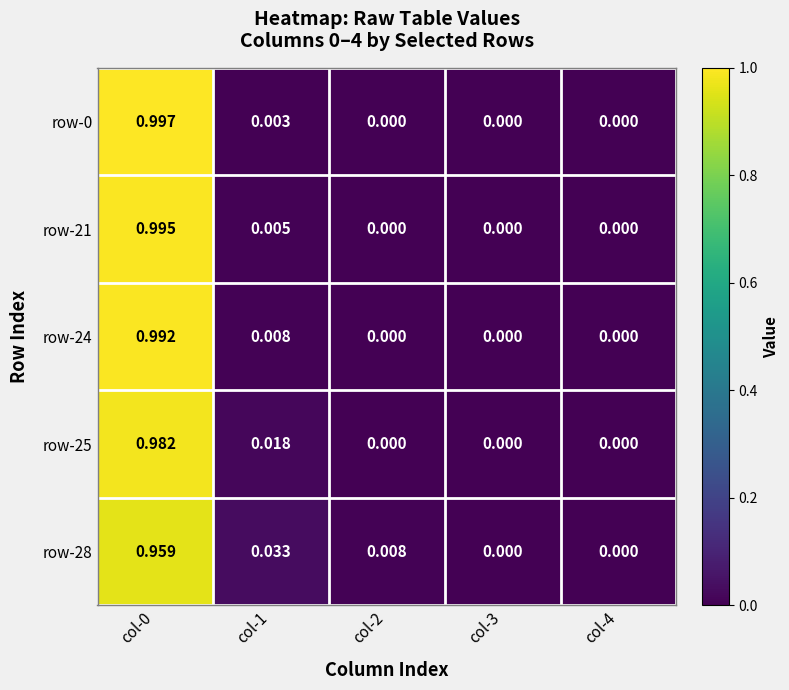

Which series has the largest total across all categories?

row-0